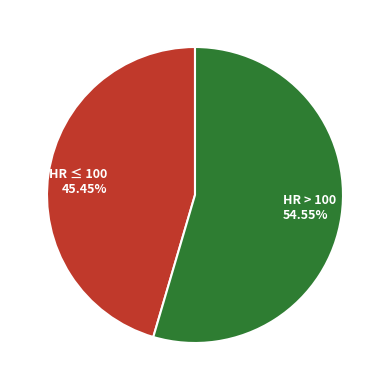

Rank the categories by value from highest to lowest.

HR > 100 54.55%, HR ≤ 100 45.45%